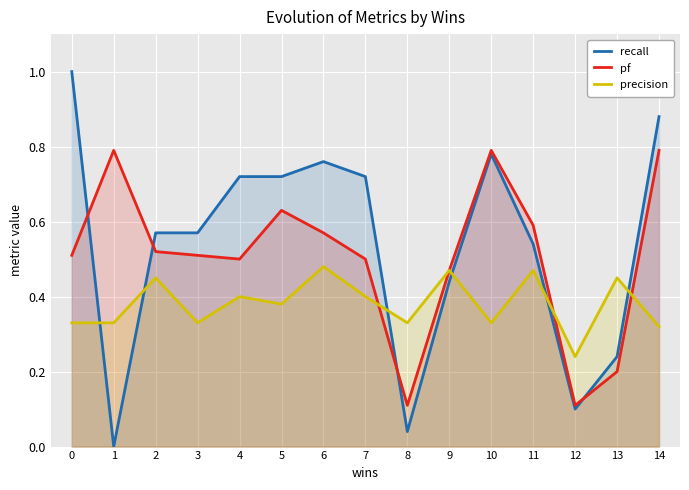

Is it true that pf equals 0.6 at 11?

True